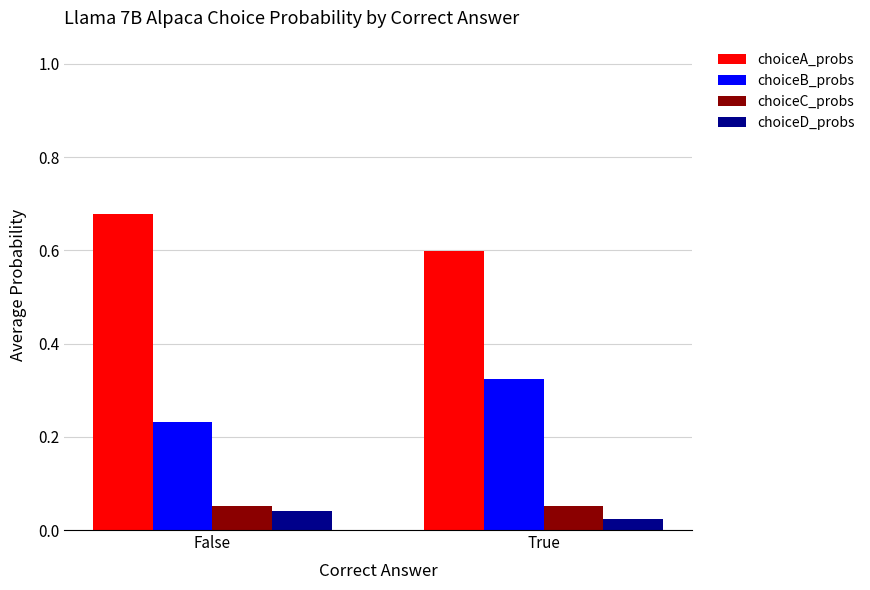

What is the difference between the highest and lowest values at True?

0.6